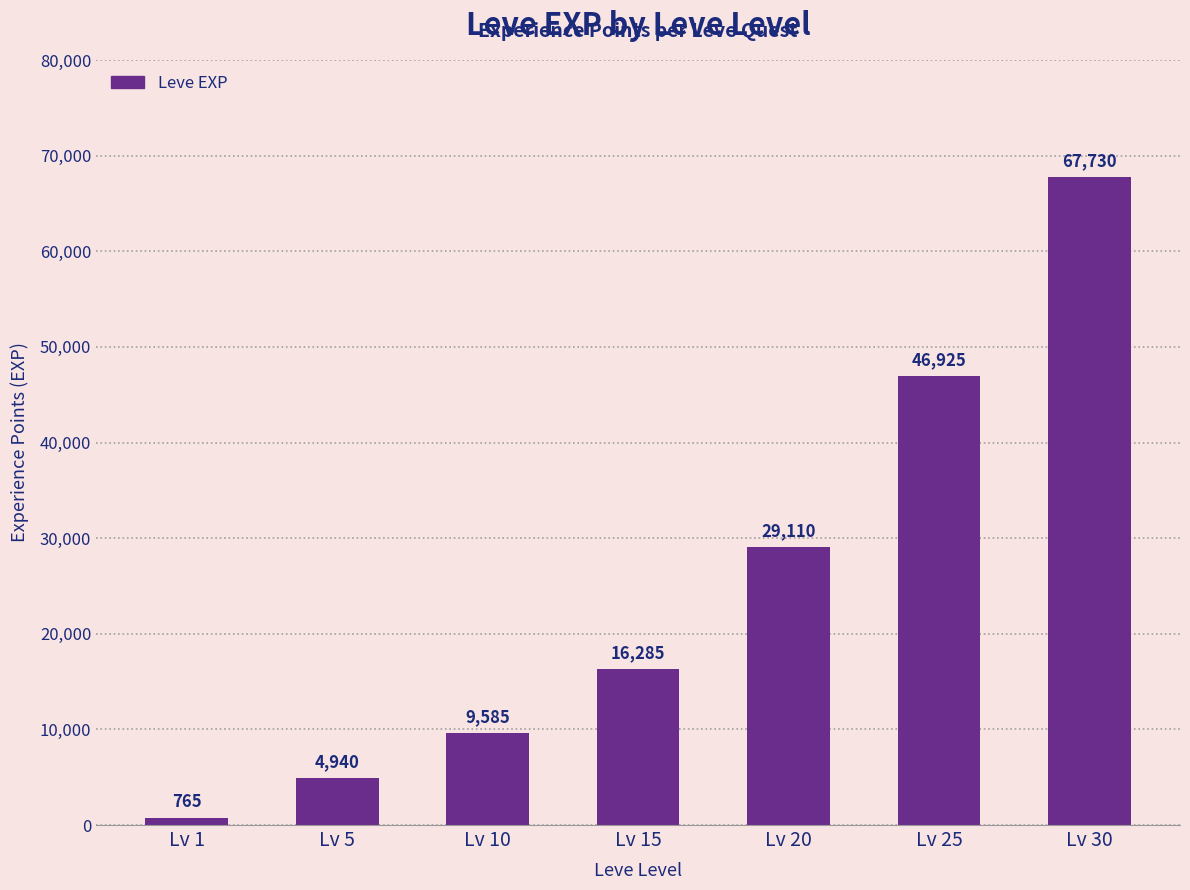

Rank the categories by value from lowest to highest.

Lv 1, Lv 5, Lv 10, Lv 15, Lv 20, Lv 25, Lv 30